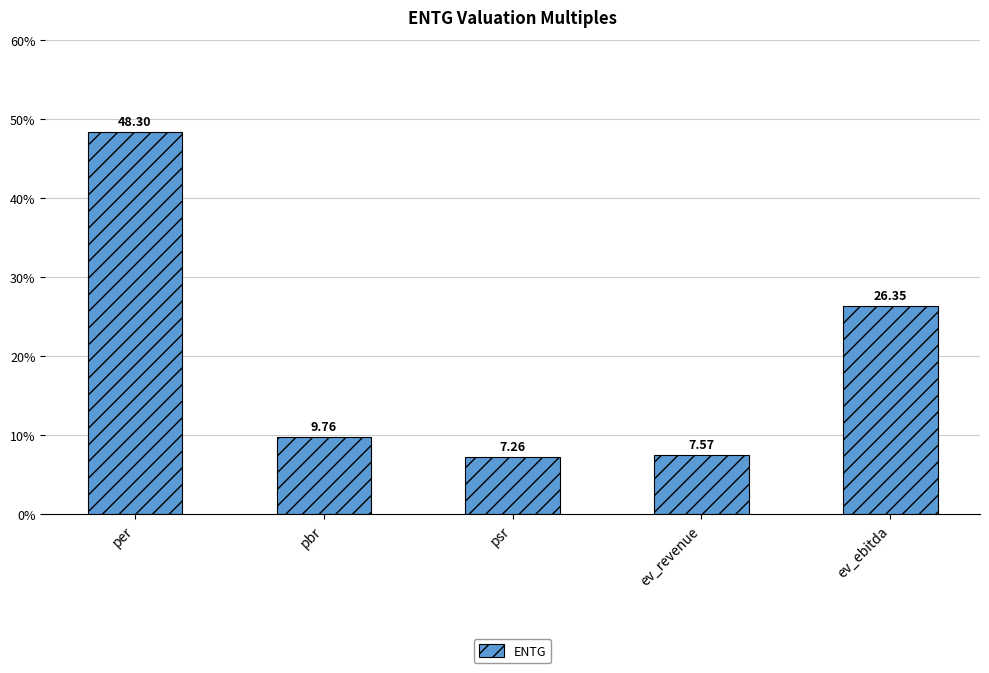

What is the difference between the maximum and minimum values?

41.0